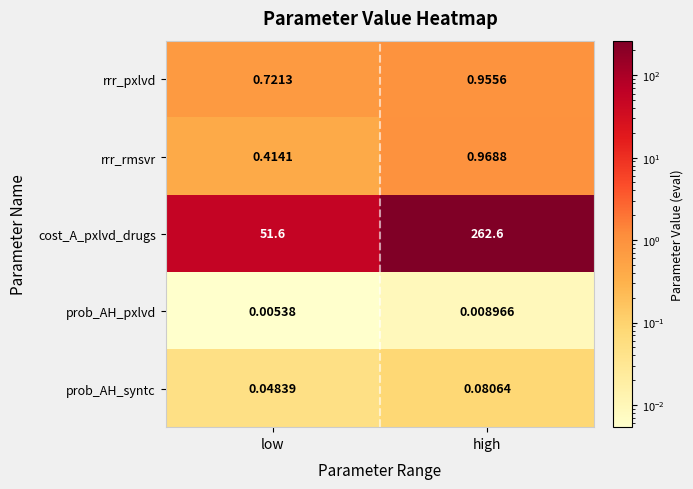

Which category has the lowest value in the prob_AH_syntc series?

low